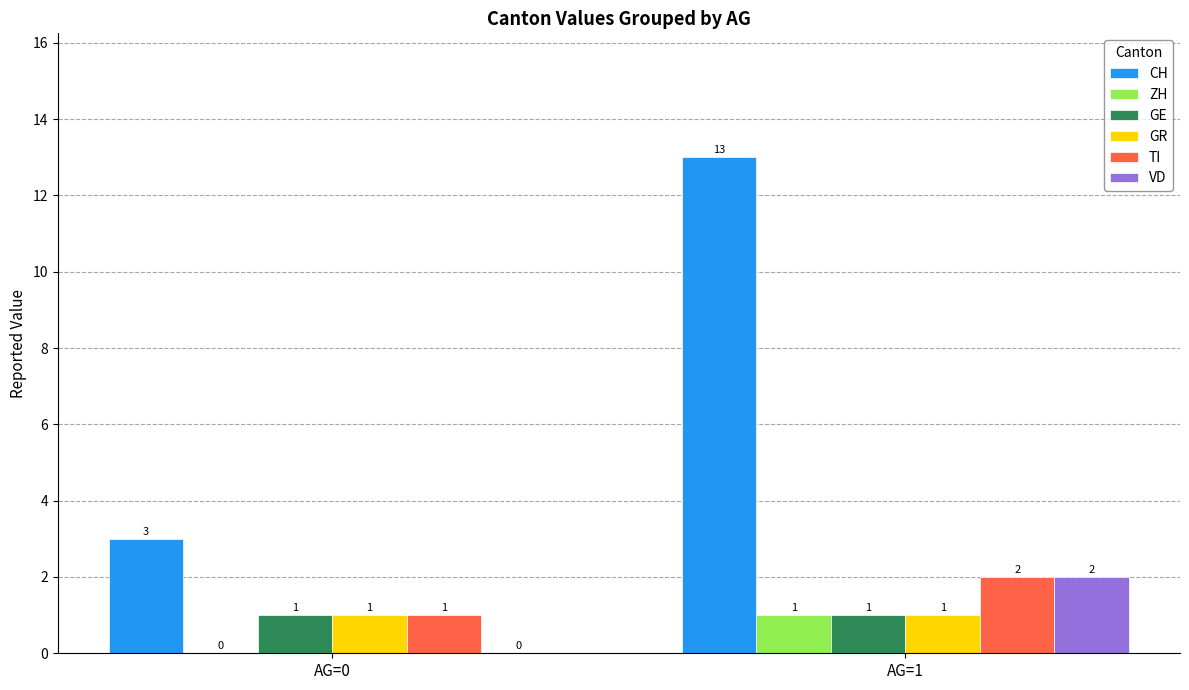

Reading left to right, list all the values displayed in this chart.

CH: 3	13
ZH: 0	1
GE: 1	1
GR: 1	1
TI: 1	2
VD: 0	2